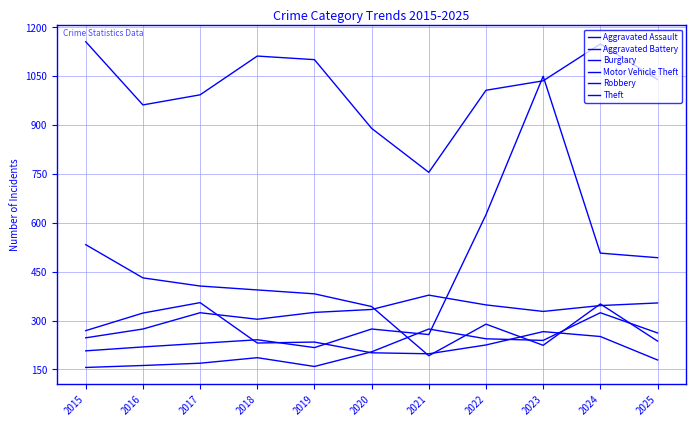

What is the spread (max minus min) of values at 2015?

1000